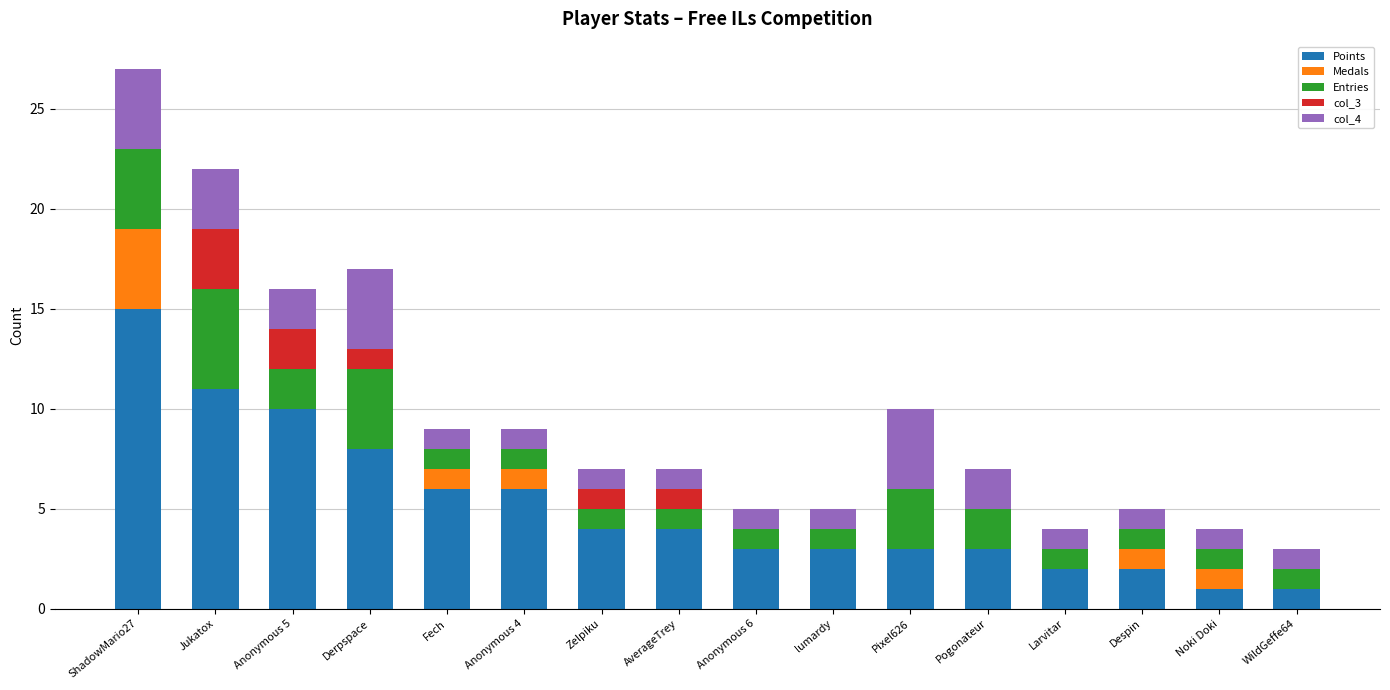

At which category is the sum across all series the highest?

ShadowMario27